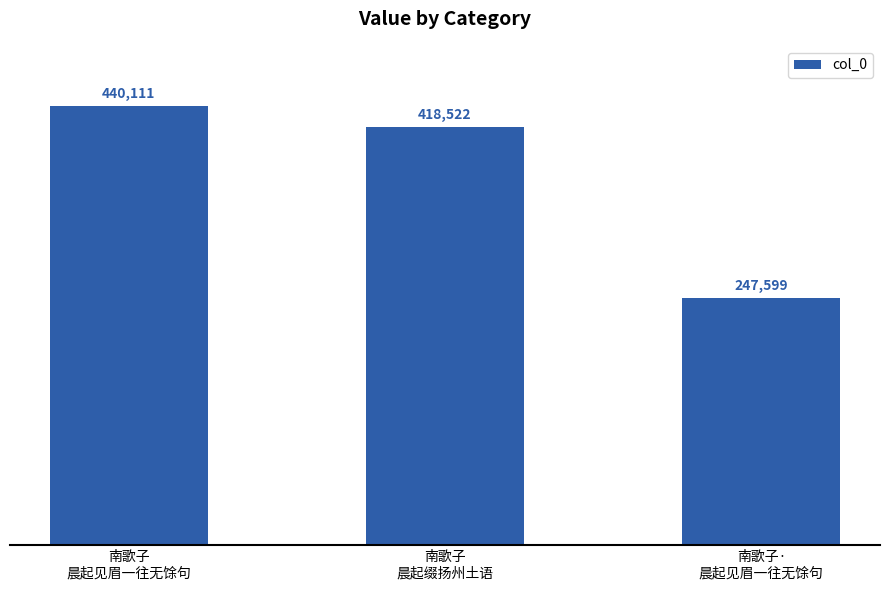

What is the label of the 2nd bar from the left?

南歌子
晨起缀扬州土语